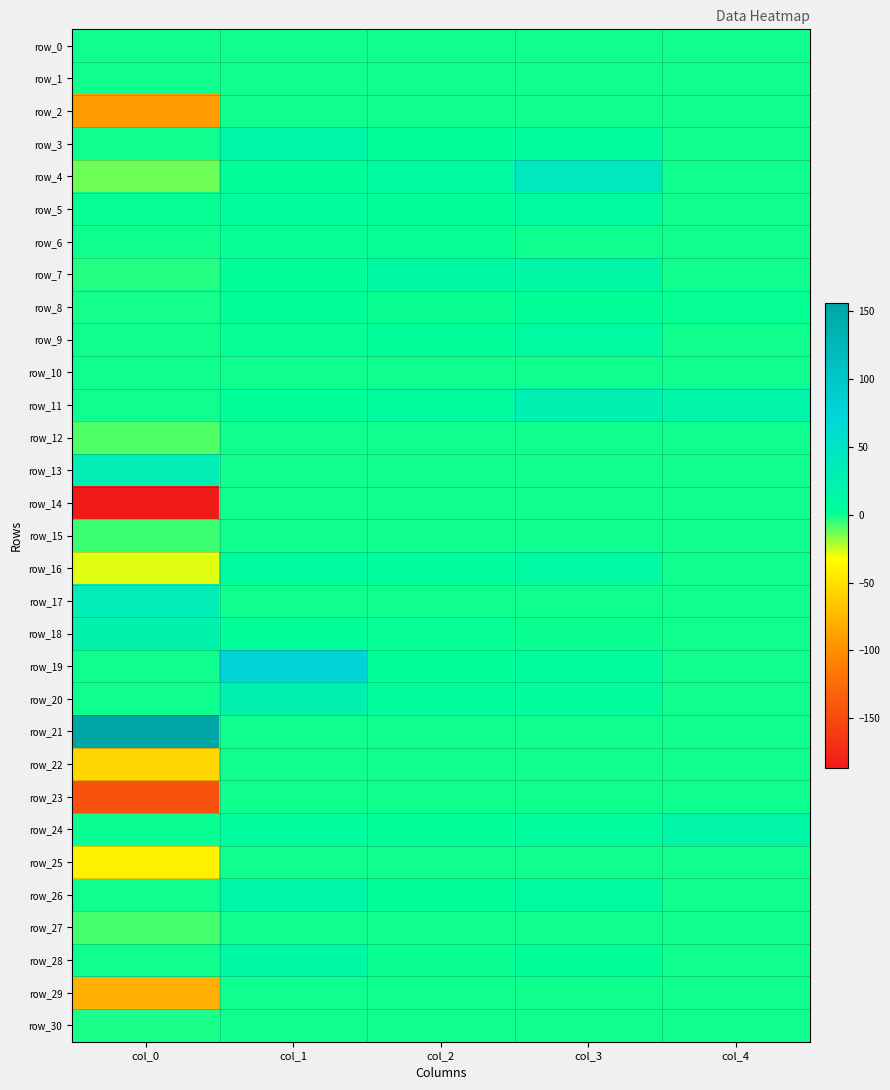

What is the difference between the maximum and minimum values in the row_11 series?

28.1